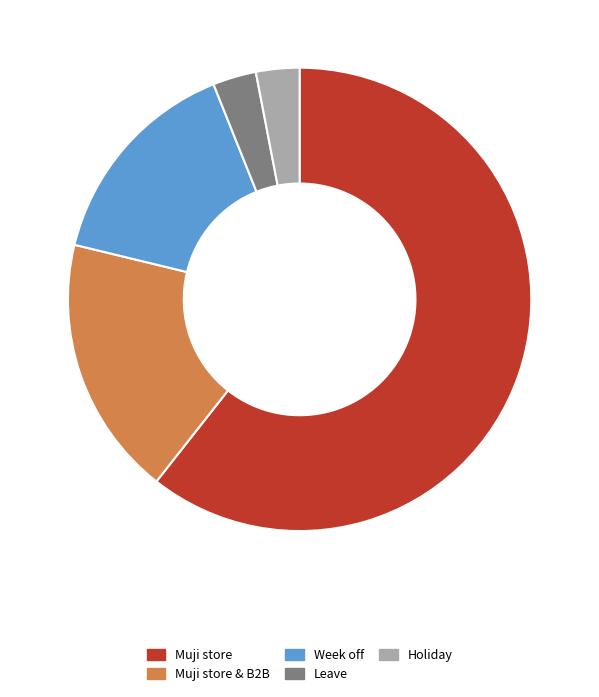

Does any single category account for the majority?

Yes